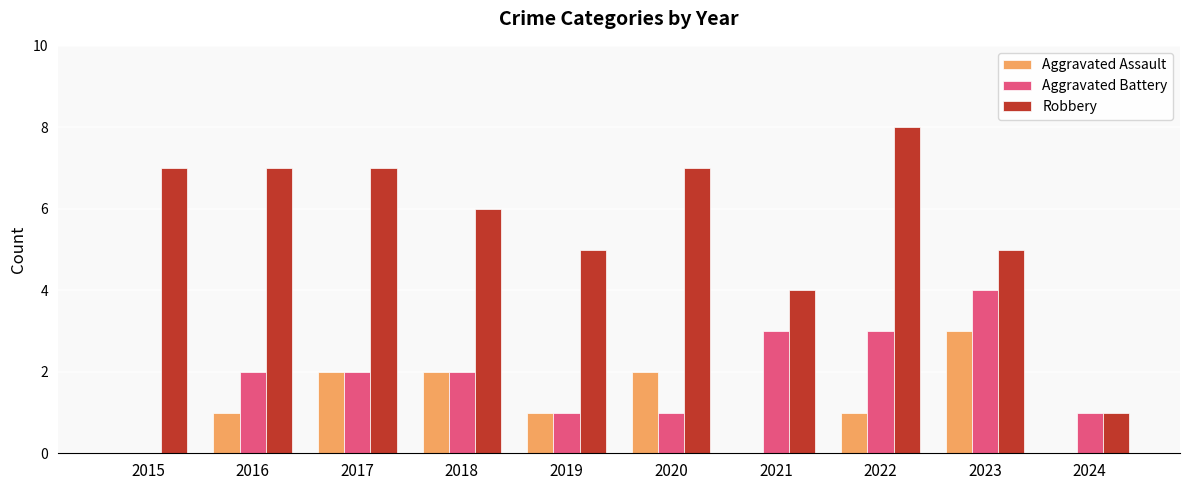

Reading left to right, extract all data points from this chart.

Aggravated Assault: 0	1	2	2	1	2	0	1	3	0
Aggravated Battery: 0	2	2	2	1	1	3	3	4	1
Robbery: 7	7	7	6	5	7	4	8	5	1